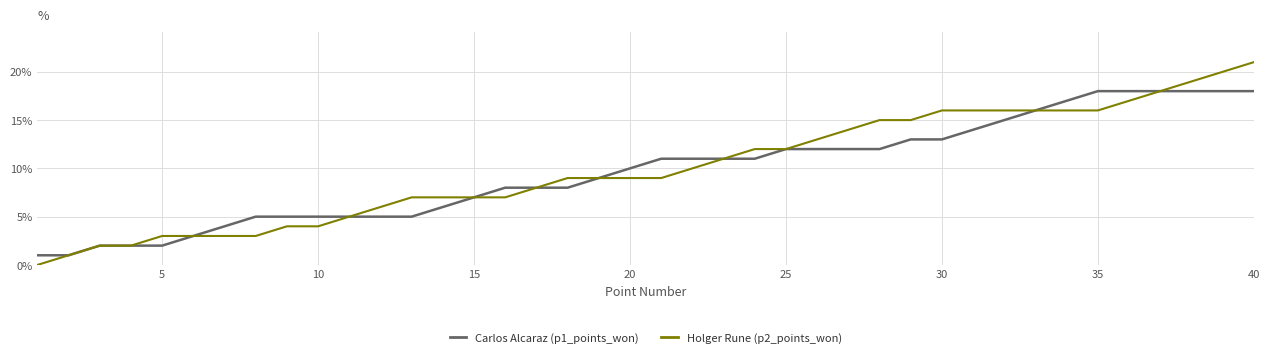

What is the greatest value displayed?

21